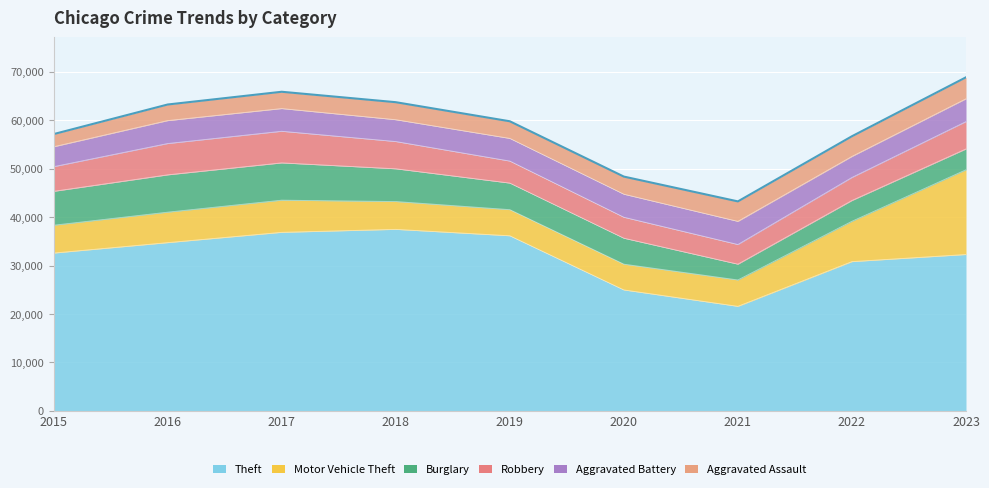

The Aggravated Assault series shows 3323 at 2016. True or false?

True